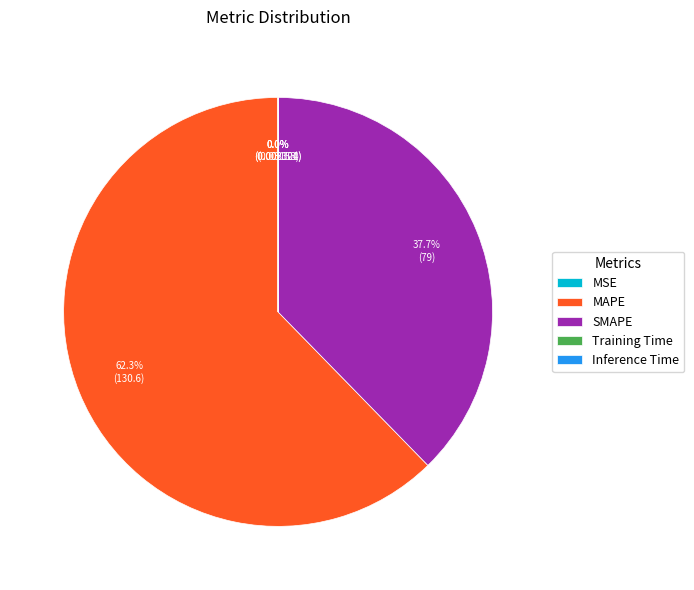

Which slice is the largest?

MAPE